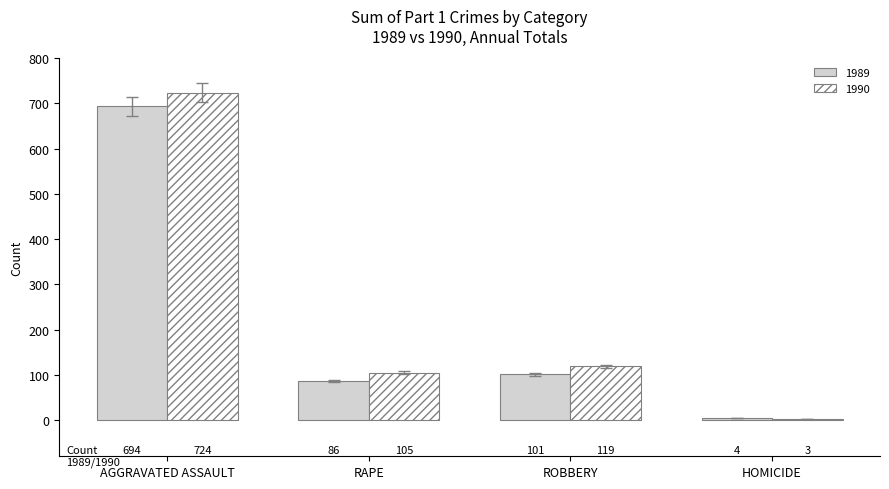

Count the number of data series in this chart.

2